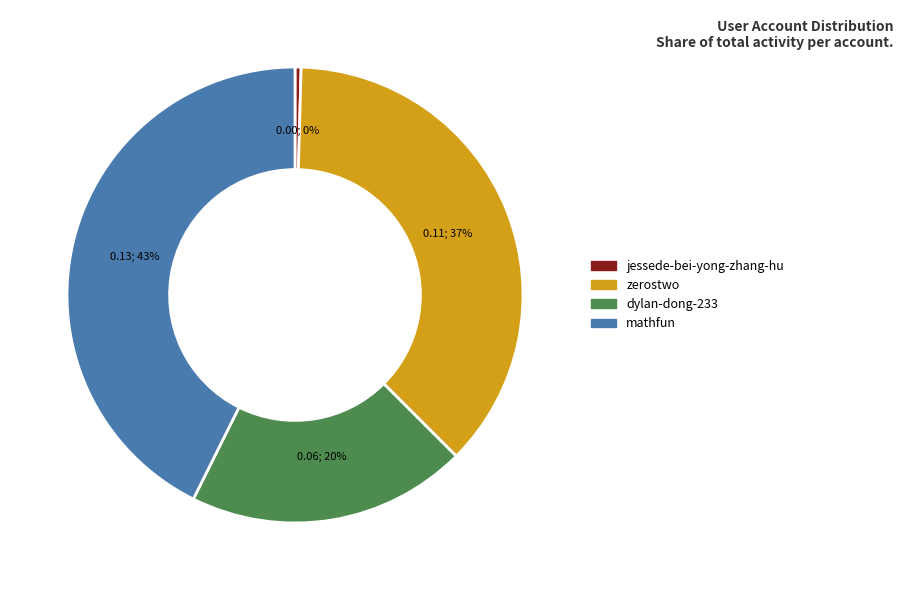

Is the sum of zerostwo and jessede-bei-yong-zhang-hu greater than half?

No